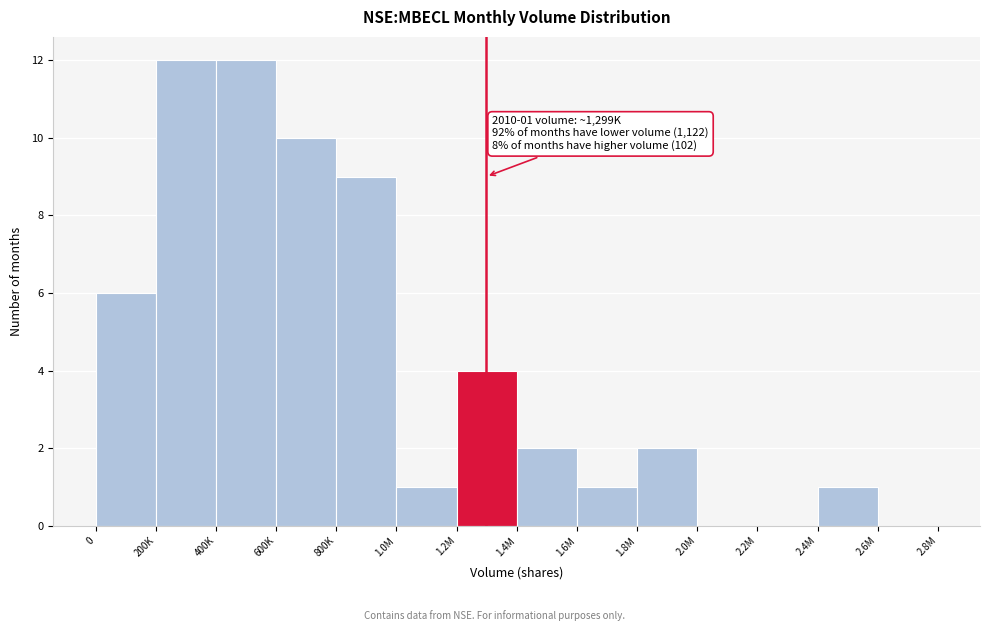

Reading right to left, transcribe all the data shown in this chart.

2.6M=0	2.4M=1	2.2M=0	2.0M=0	1.8M=2	1.6M=1	1.4M=2	1.2M=4	1.0M=1	800K=9	600K=10	400K=12	200K=12	0=6